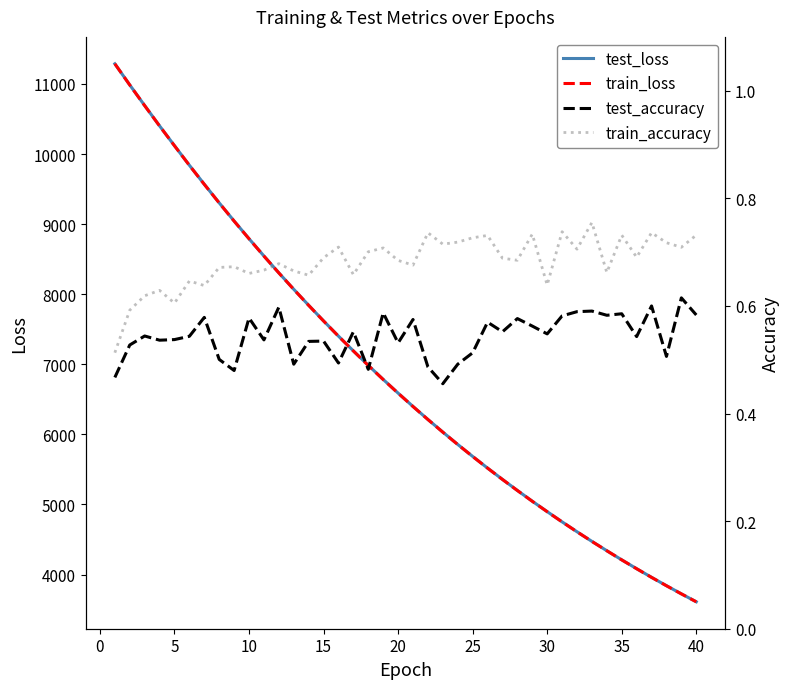

Does the chart display data point markers on the line(s)?

No